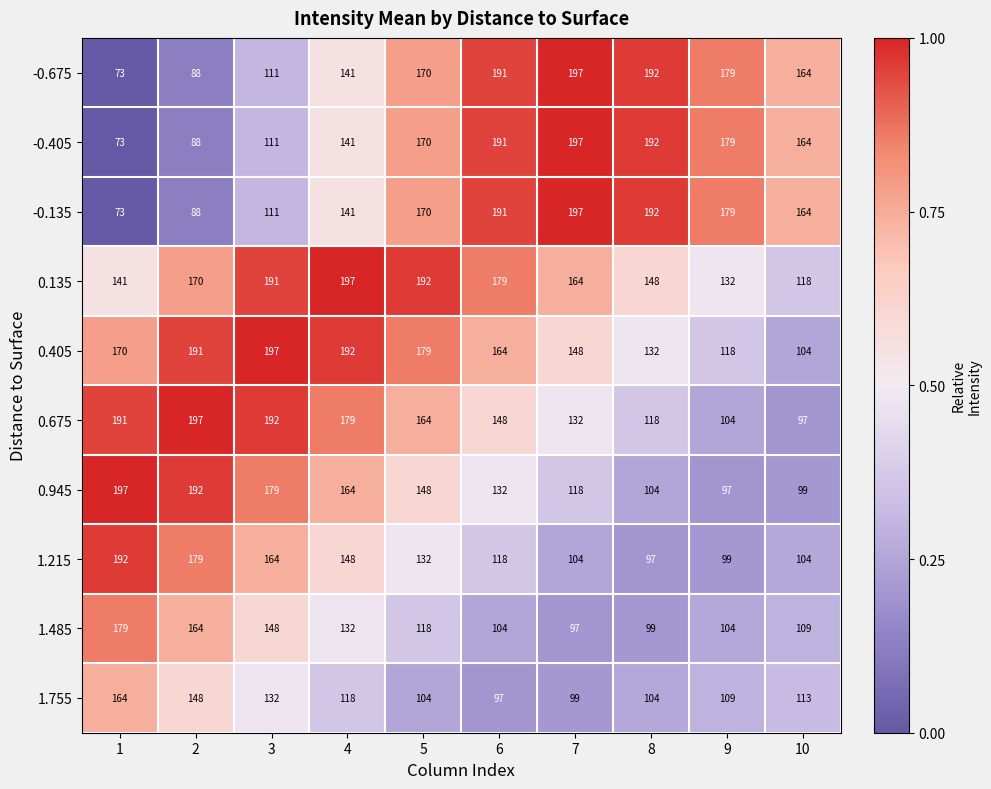

At which category is the sum across all series the highest?

4